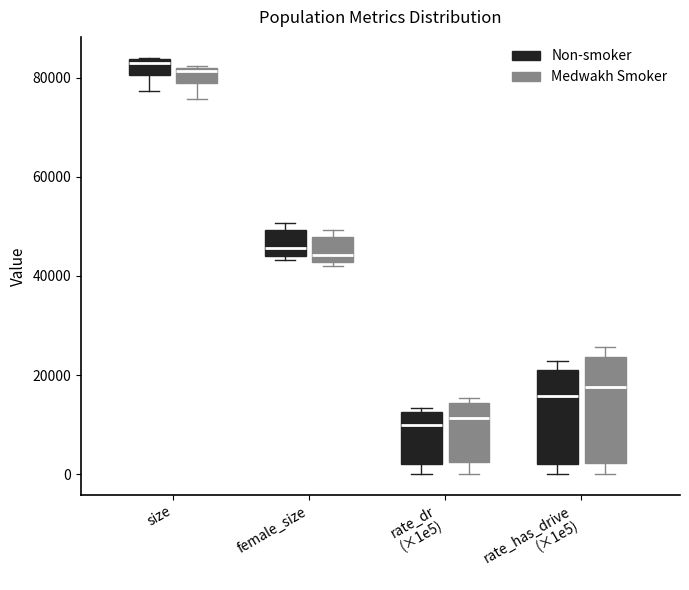

Where is the lower edge of the box for size (Medwakh Smoker) on the y-axis? The values are not printed on the chart, so give them approximately, as read against the axis.

78000